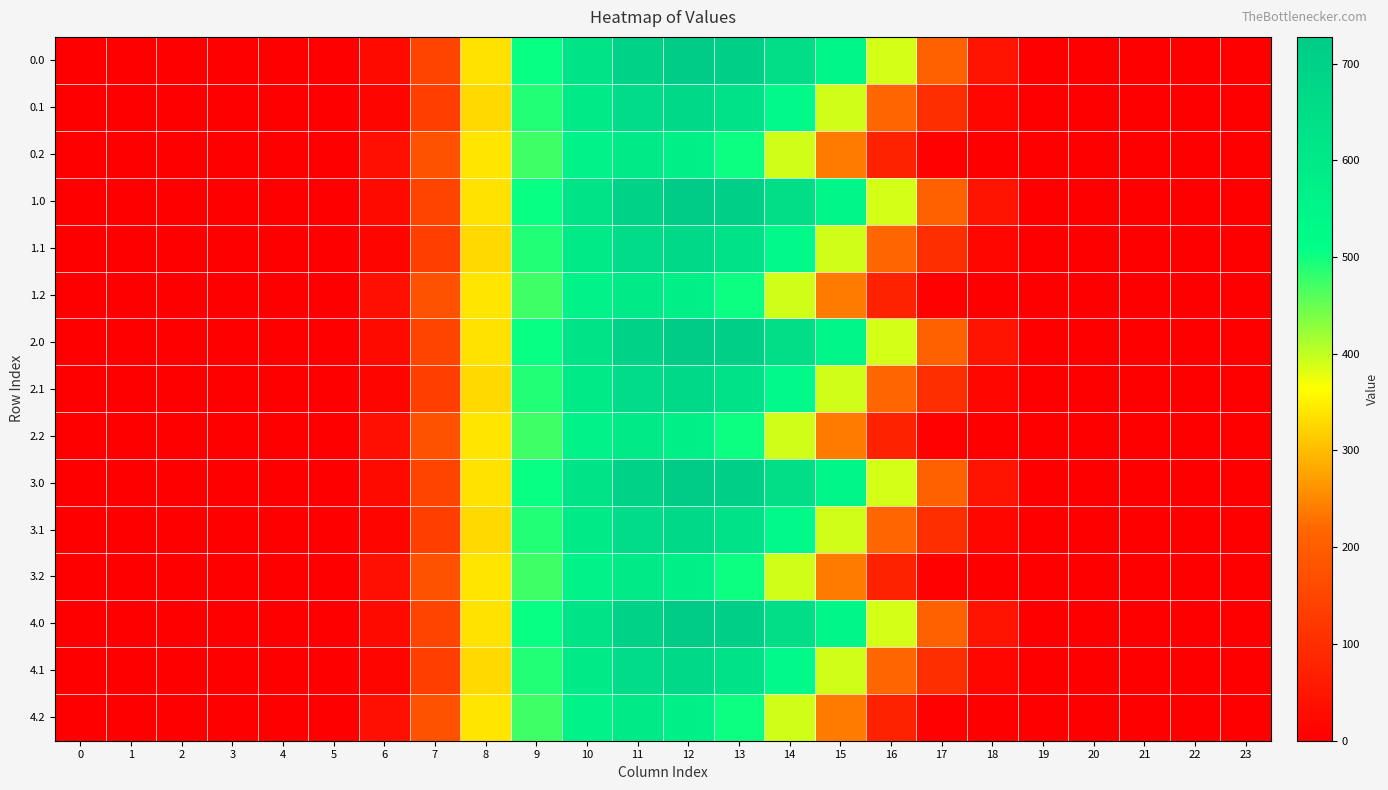

Reading left to right, what are all the values shown in this chart?

0.0: 0=0.0	1=0.0	2=0.0	3=0.0	4=0.0	5=0.0	6=23.2	7=146.0	8=336.1	9=503.1	10=623.6	11=696.8	12=727.5	13=711.8	14=650.0	15=540.3	16=388.8	17=206.8	18=44.9	19=2.7	20=0.0	21=0.0	22=0.0	23=0.0
0.1: 0=0.0	1=0.0	2=0.0	3=0.0	4=0.0	5=0.0	6=12.0	7=135.5	8=328.7	9=490.4	10=599.4	11=656.3	12=665.6	13=628.6	14=534.0	15=391.1	16=218.5	17=100.3	18=16.4	19=0.4	20=0.0	21=0.0	22=0.0	23=0.0
0.2: 0=0.0	1=0.0	2=0.0	3=0.0	4=0.0	5=0.0	6=35.6	7=178.4	8=339.9	9=473.2	10=559.6	11=594.9	12=571.9	13=501.8	14=392.1	15=239.2	16=75.5	17=4.1	18=0.2	19=0.0	20=0.0	21=0.0	22=0.0	23=0.0
1.0: 0=0.0	1=0.0	2=0.0	3=0.0	4=0.0	5=0.0	6=23.2	7=146.0	8=336.1	9=503.1	10=623.6	11=696.8	12=727.5	13=711.8	14=650.0	15=540.3	16=388.8	17=206.8	18=44.9	19=2.7	20=0.0	21=0.0	22=0.0	23=0.0
1.1: 0=0.0	1=0.0	2=0.0	3=0.0	4=0.0	5=0.0	6=12.0	7=135.5	8=328.7	9=490.4	10=599.4	11=656.3	12=665.6	13=628.6	14=534.0	15=391.1	16=218.5	17=100.3	18=16.4	19=0.4	20=0.0	21=0.0	22=0.0	23=0.0
1.2: 0=0.0	1=0.0	2=0.0	3=0.0	4=0.0	5=0.0	6=35.6	7=178.4	8=339.9	9=473.2	10=559.6	11=594.9	12=571.9	13=501.8	14=392.1	15=239.2	16=75.5	17=4.1	18=0.2	19=0.0	20=0.0	21=0.0	22=0.0	23=0.0
2.0: 0=0.0	1=0.0	2=0.0	3=0.0	4=0.0	5=0.0	6=23.2	7=146.0	8=336.1	9=503.1	10=623.6	11=696.8	12=727.5	13=711.8	14=650.0	15=540.3	16=388.8	17=206.8	18=44.9	19=2.7	20=0.0	21=0.0	22=0.0	23=0.0
2.1: 0=0.0	1=0.0	2=0.0	3=0.0	4=0.0	5=0.0	6=12.0	7=135.5	8=328.7	9=490.4	10=599.4	11=656.3	12=665.6	13=628.6	14=534.0	15=391.1	16=218.5	17=100.3	18=16.4	19=0.4	20=0.0	21=0.0	22=0.0	23=0.0
2.2: 0=0.0	1=0.0	2=0.0	3=0.0	4=0.0	5=0.0	6=35.6	7=178.4	8=339.9	9=473.2	10=559.6	11=594.9	12=571.9	13=501.8	14=392.1	15=239.2	16=75.5	17=4.1	18=0.2	19=0.0	20=0.0	21=0.0	22=0.0	23=0.0
3.0: 0=0.0	1=0.0	2=0.0	3=0.0	4=0.0	5=0.0	6=23.2	7=146.0	8=336.1	9=503.1	10=623.6	11=696.8	12=727.5	13=711.8	14=650.0	15=540.3	16=388.8	17=206.8	18=44.9	19=2.7	20=0.0	21=0.0	22=0.0	23=0.0
3.1: 0=0.0	1=0.0	2=0.0	3=0.0	4=0.0	5=0.0	6=12.0	7=135.5	8=328.7	9=490.4	10=599.4	11=656.3	12=665.6	13=628.6	14=534.0	15=391.1	16=218.5	17=100.3	18=16.4	19=0.4	20=0.0	21=0.0	22=0.0	23=0.0
3.2: 0=0.0	1=0.0	2=0.0	3=0.0	4=0.0	5=0.0	6=35.6	7=178.4	8=339.9	9=473.2	10=559.6	11=594.9	12=571.9	13=501.8	14=392.1	15=239.2	16=75.5	17=4.1	18=0.2	19=0.0	20=0.0	21=0.0	22=0.0	23=0.0
4.0: 0=0.0	1=0.0	2=0.0	3=0.0	4=0.0	5=0.0	6=23.2	7=146.0	8=336.1	9=503.1	10=623.6	11=696.8	12=727.5	13=711.8	14=650.0	15=540.3	16=388.8	17=206.8	18=44.9	19=2.7	20=0.0	21=0.0	22=0.0	23=0.0
4.1: 0=0.0	1=0.0	2=0.0	3=0.0	4=0.0	5=0.0	6=12.0	7=135.5	8=328.7	9=490.4	10=599.4	11=656.3	12=665.6	13=628.6	14=534.0	15=391.1	16=218.5	17=100.3	18=16.4	19=0.4	20=0.0	21=0.0	22=0.0	23=0.0
4.2: 0=0.0	1=0.0	2=0.0	3=0.0	4=0.0	5=0.0	6=35.6	7=178.4	8=339.9	9=473.2	10=559.6	11=594.9	12=571.9	13=501.8	14=392.1	15=239.2	16=75.5	17=4.1	18=0.2	19=0.0	20=0.0	21=0.0	22=0.0	23=0.0